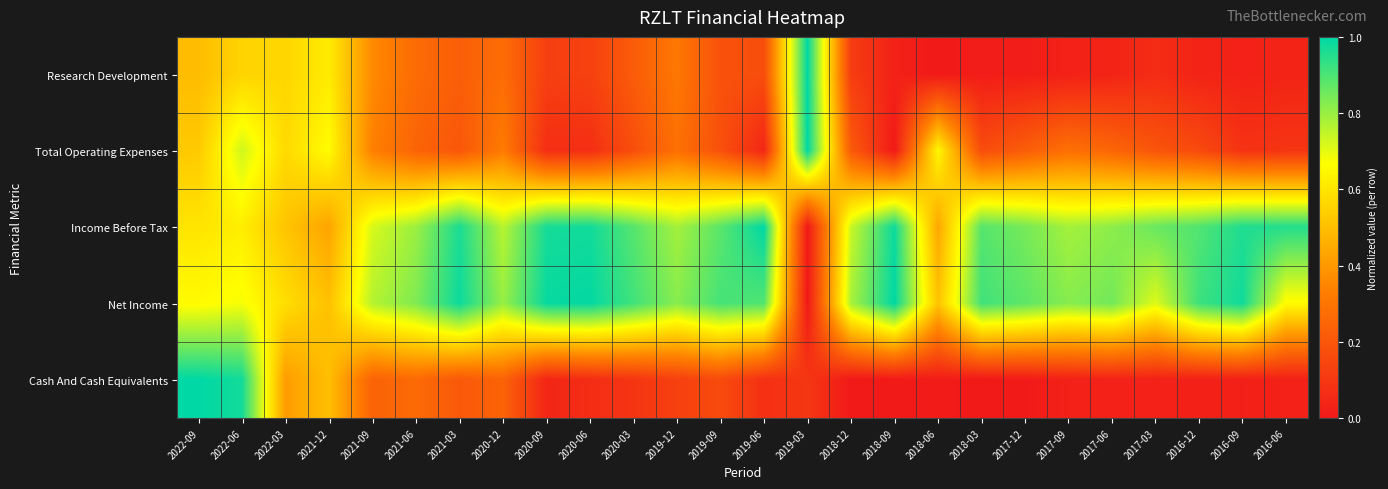

Reading left to right, transcribe all the data shown in this chart.

Research Development: 2022-09=0.5	2022-06=0.6	2022-03=0.6	2021-12=0.6	2021-09=0.4	2021-06=0.3	2021-03=0.2	2020-12=0.3	2020-09=0.1	2020-06=0.1	2020-03=0.2	2019-12=0.3	2019-09=0.2	2019-06=0.2	2019-03=1.0	2018-12=0.1	2018-09=0.0	2018-06=0.0	2018-03=0.0	2017-12=0.0	2017-09=0.0	2017-06=0.0	2017-03=0.1	2016-12=0.0	2016-09=0.0	2016-06=0.0
Total Operating Expenses: 2022-09=0.5	2022-06=0.7	2022-03=0.6	2021-12=0.7	2021-09=0.3	2021-06=0.2	2021-03=0.2	2020-12=0.3	2020-09=0.1	2020-06=0.1	2020-03=0.2	2019-12=0.3	2019-09=0.2	2019-06=0.0	2019-03=1.0	2018-12=0.2	2018-09=0.0	2018-06=0.6	2018-03=0.2	2017-12=0.2	2017-09=0.3	2017-06=0.2	2017-03=0.2	2016-12=0.2	2016-09=0.1	2016-06=0.1
Income Before Tax: 2022-09=0.6	2022-06=0.6	2022-03=0.5	2021-12=0.4	2021-09=0.7	2021-06=0.8	2021-03=1.0	2020-12=0.8	2020-09=1.0	2020-06=1.0	2020-03=0.9	2019-12=0.8	2019-09=0.9	2019-06=1.0	2019-03=0.0	2018-12=0.7	2018-09=1.0	2018-06=0.4	2018-03=0.9	2017-12=0.8	2017-09=0.8	2017-06=0.8	2017-03=0.9	2016-12=0.9	2016-09=1.0	2016-06=1.0
Net Income: 2022-09=0.7	2022-06=0.7	2022-03=0.6	2021-12=0.5	2021-09=0.8	2021-06=0.8	2021-03=1.0	2020-12=0.8	2020-09=1.0	2020-06=1.0	2020-03=0.9	2019-12=0.8	2019-09=0.9	2019-06=0.9	2019-03=0.0	2018-12=0.8	2018-09=1.0	2018-06=0.5	2018-03=0.9	2017-12=0.9	2017-09=0.8	2017-06=0.8	2017-03=0.7	2016-12=0.9	2016-09=1.0	2016-06=0.7
Cash And Cash Equivalents: 2022-09=1.0	2022-06=1.0	2022-03=0.4	2021-12=0.5	2021-09=0.2	2021-06=0.3	2021-03=0.2	2020-12=0.2	2020-09=0.0	2020-06=0.1	2020-03=0.1	2019-12=0.1	2019-09=0.2	2019-06=0.1	2019-03=0.1	2018-12=0.0	2018-09=0.0	2018-06=0.0	2018-03=0.0	2017-12=0.0	2017-09=0.0	2017-06=0.0	2017-03=0.0	2016-12=0.0	2016-09=0.0	2016-06=0.0